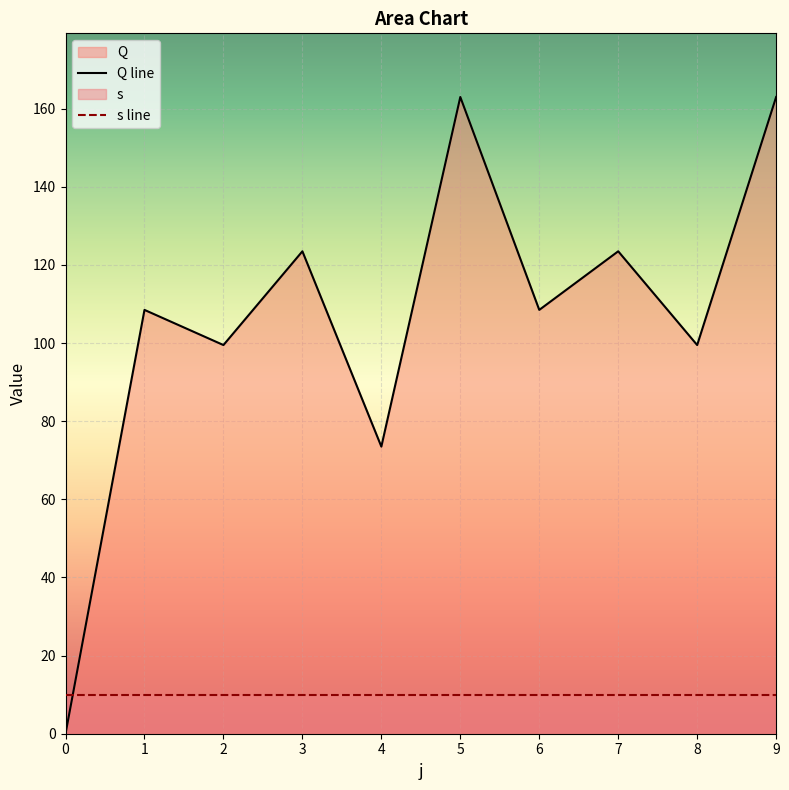

Reading left to right, list all the values displayed in this chart.

Q line: 0=0.0	1=108.5	2=99.5	3=123.5	4=73.5	5=163.0	6=108.5	7=123.5	8=99.5	9=163.0
s line: 0=10.0	1=10.0	2=10.0	3=10.0	4=10.0	5=10.0	6=10.0	7=10.0	8=10.0	9=10.0